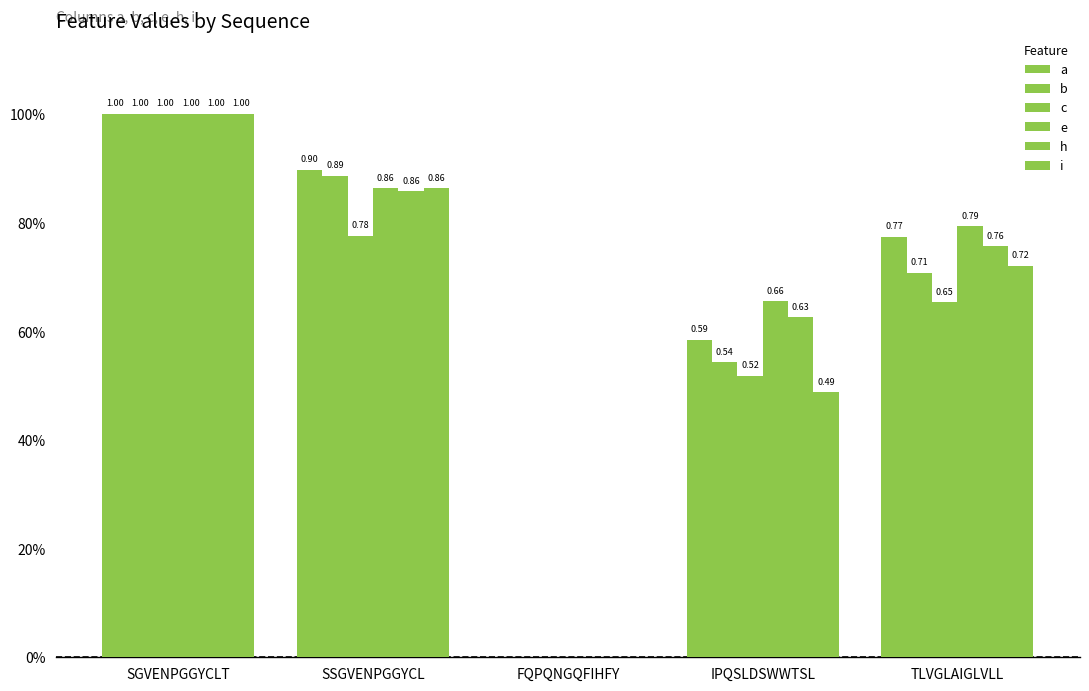

Are the bars horizontal?

No